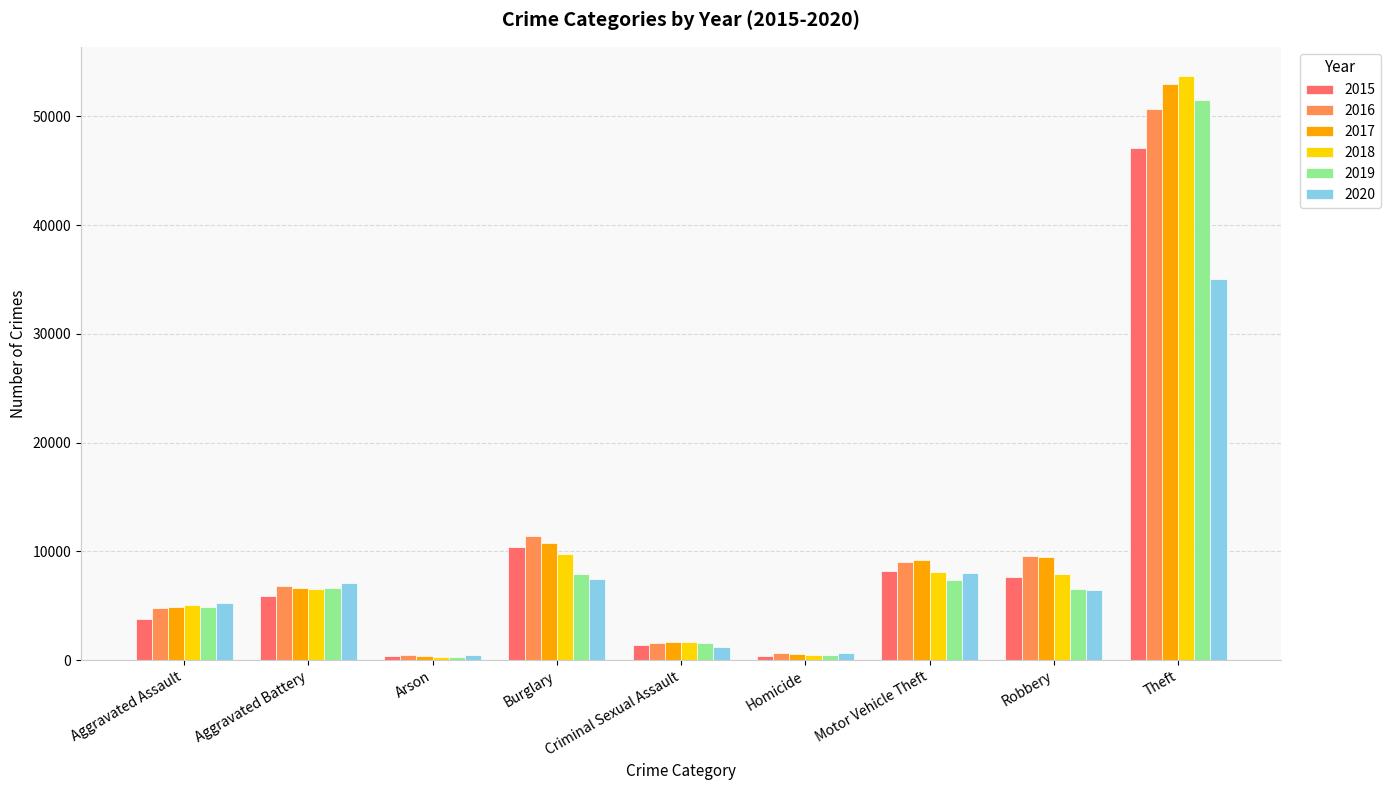

At which category is the sum across all series the highest?

Theft